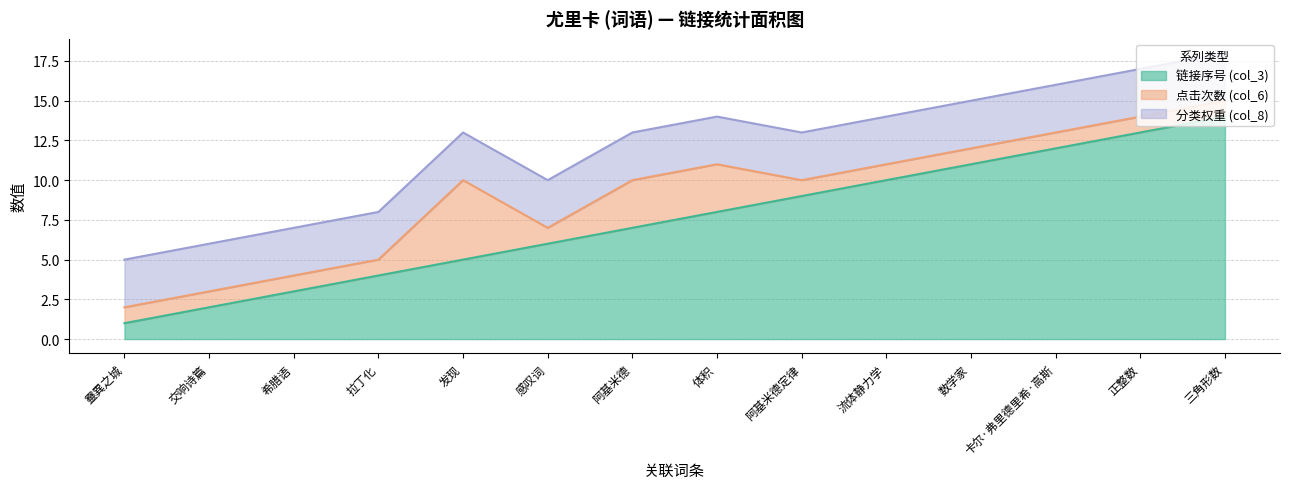

List the series in order of their peak value, lowest first.

分类权重 (col_8), 点击次数 (col_6), 链接序号 (col_3)